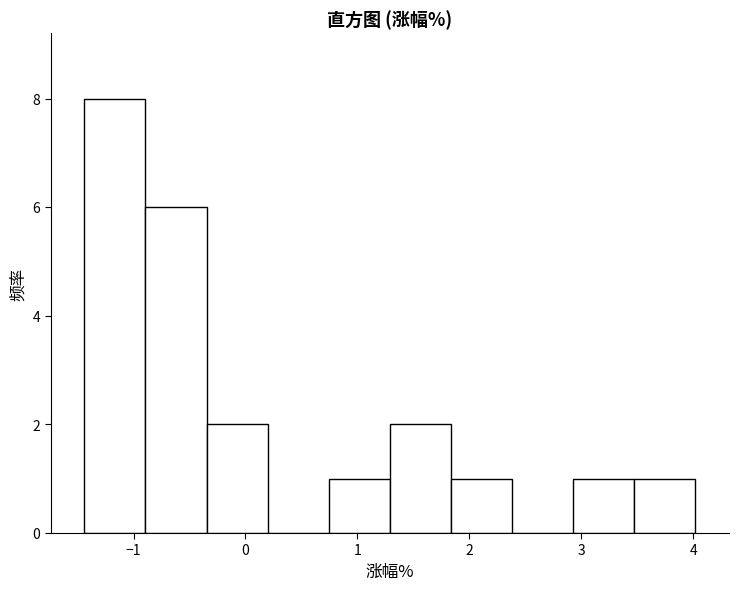

Reading left to right, list every bar in this chart as the range it spans on the x-axis followed by its height. Neither the bar edges nor the heights are printed on the chart, so give them approximately, as read against the axes.

-1.4 to -0.9: 8
-0.9 to -0.3: 6
-0.3 to 0.2: 2
0.2 to 0.7: 0
0.7 to 1.3: 1
1.3 to 1.8: 2
1.8 to 2.4: 1
2.4 to 2.9: 0
2.9 to 3.5: 1
3.5 to 4.0: 1